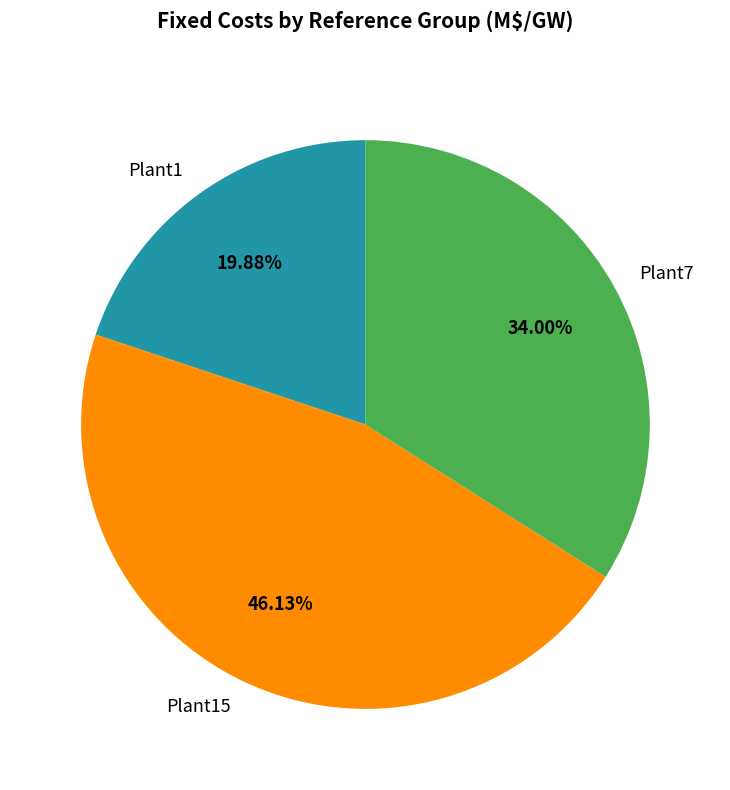

Count the number of slices in the pie.

3